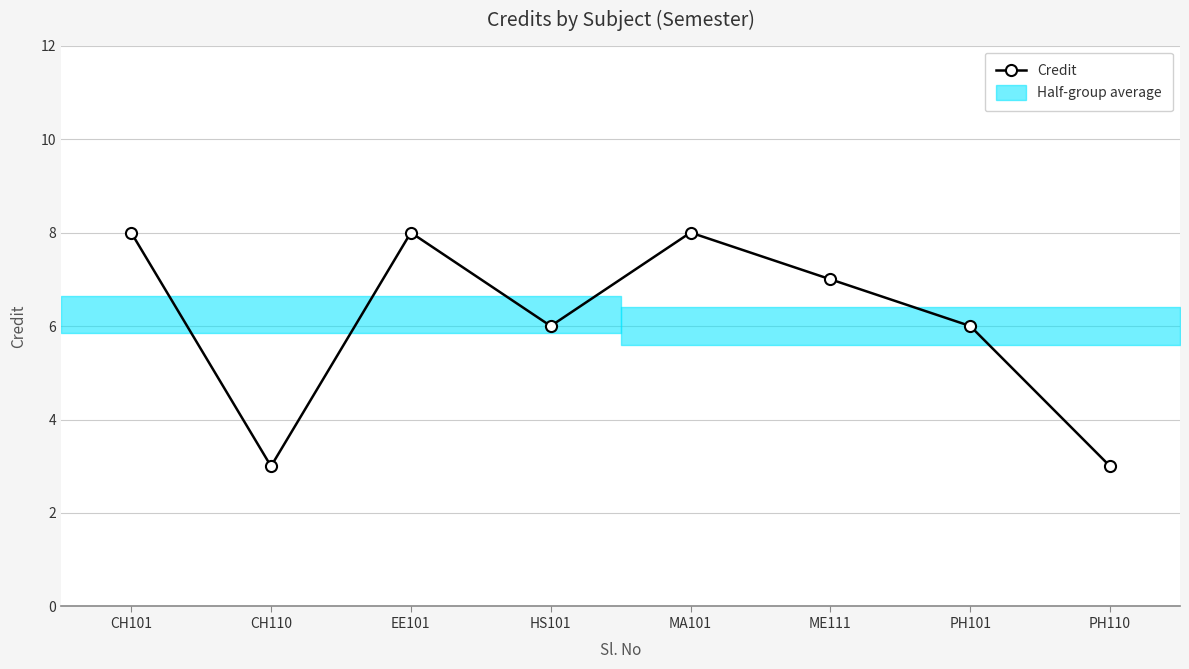

What is the change in value from HS101 to MA101?

+2